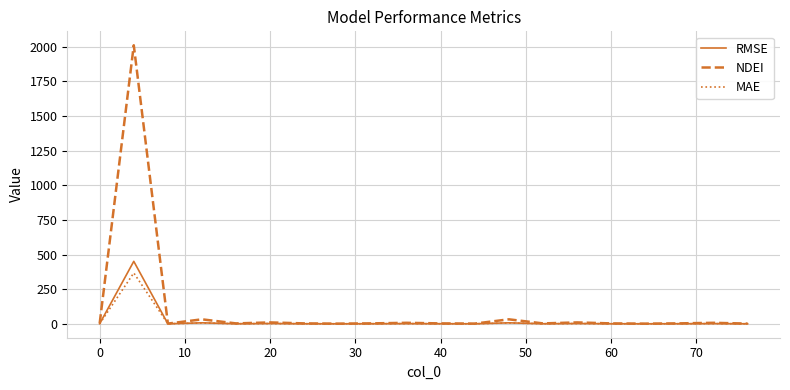

What is the greatest value displayed?

2011.1